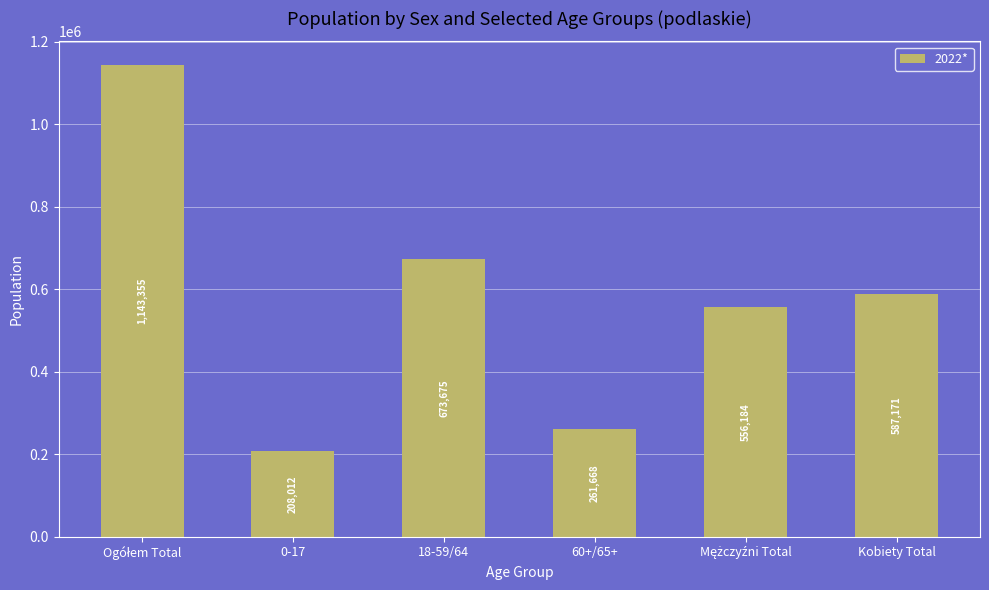

Reading right to left, transcribe all the data shown in this chart.

587171	556184	261668	673675	208012	1143355